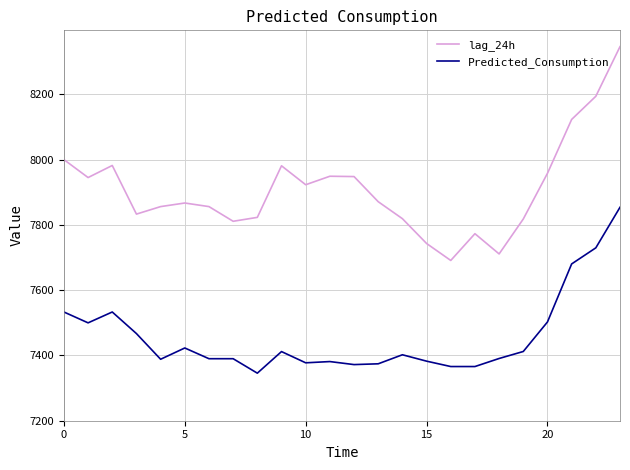

List the series in order of their overall mean, lowest first.

Predicted_Consumption, lag_24h